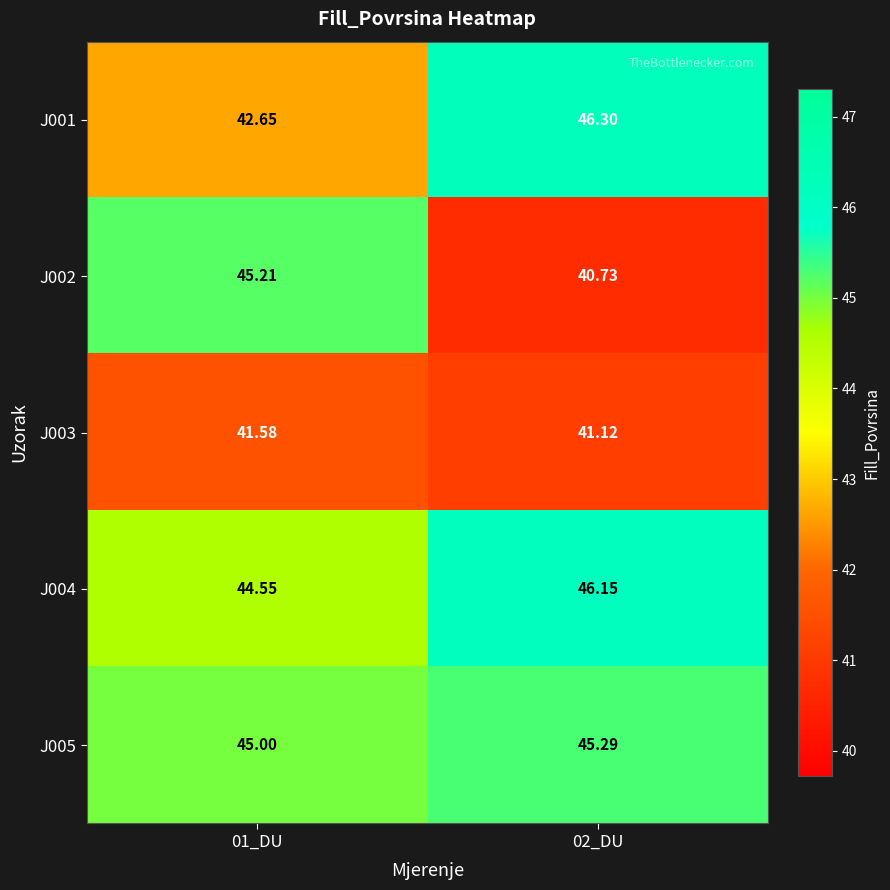

At which category is the sum across all series the highest?

02_DU